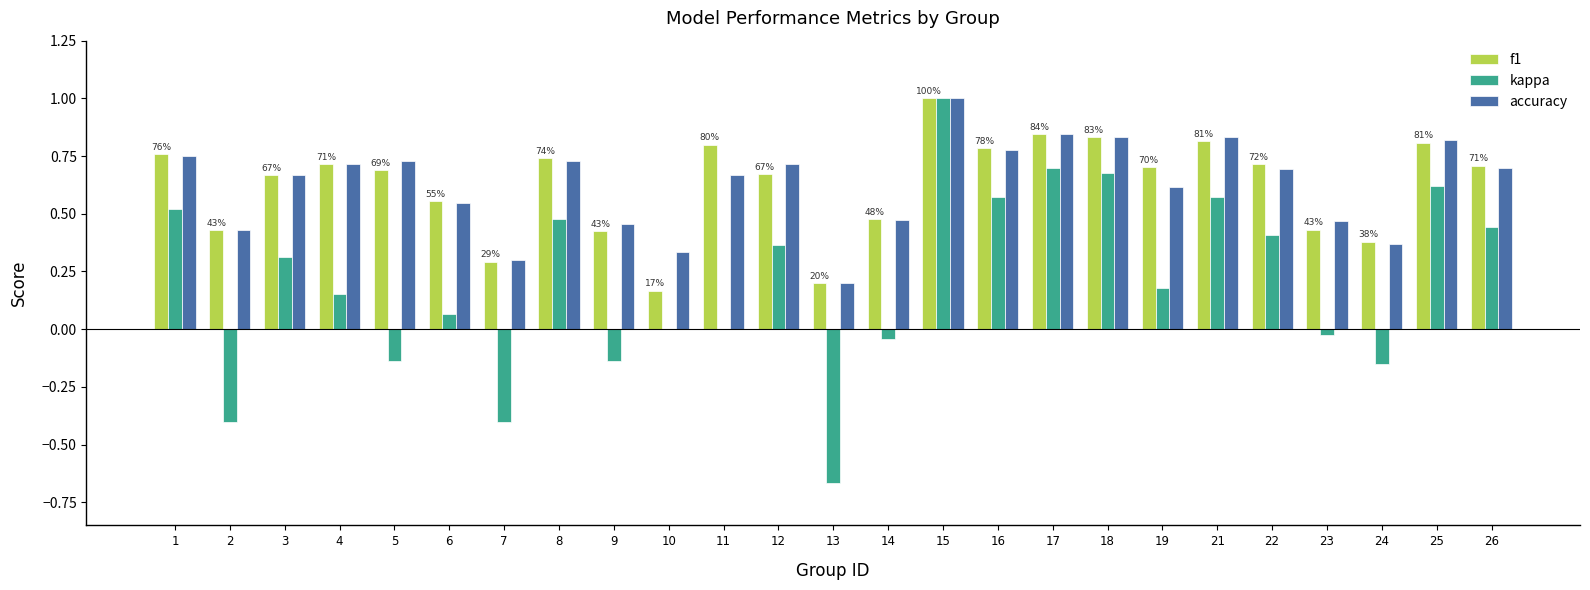

How many groups of bars are there?

25